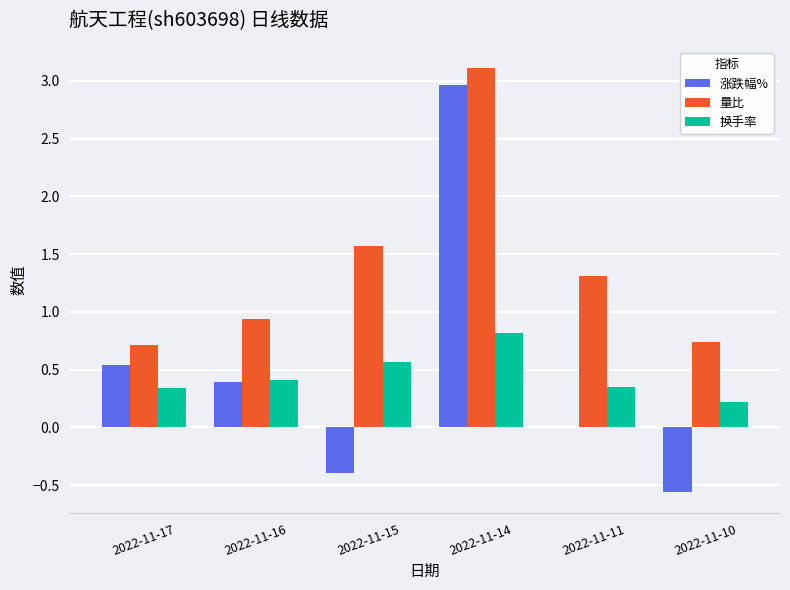

Is the value of 量比 at 2022-11-11 greater than the value of 涨跌幅% at 2022-11-16?

Yes